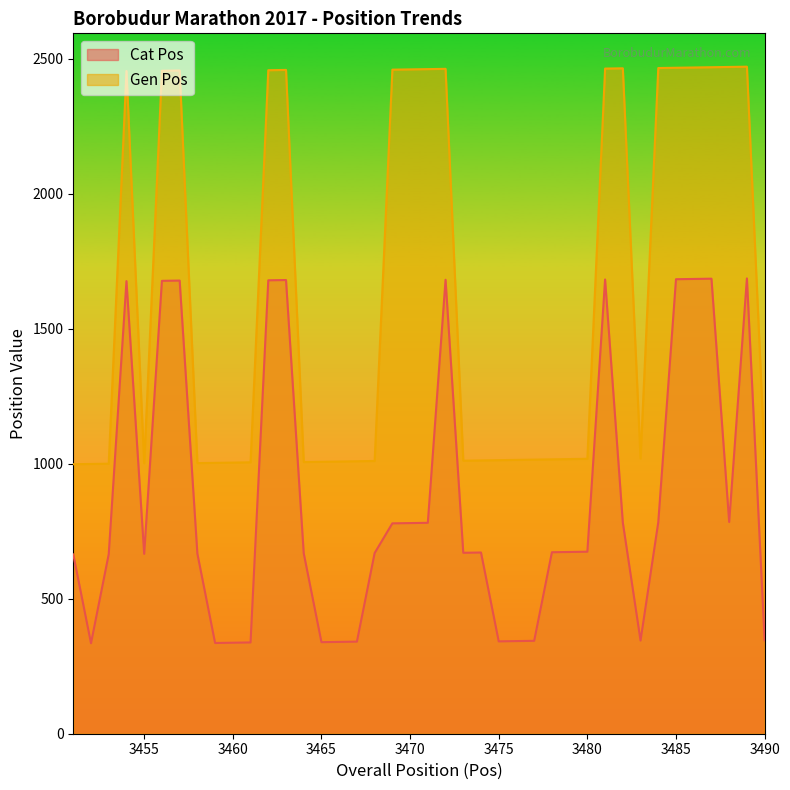

What is the total value across all series at 3480?

1692